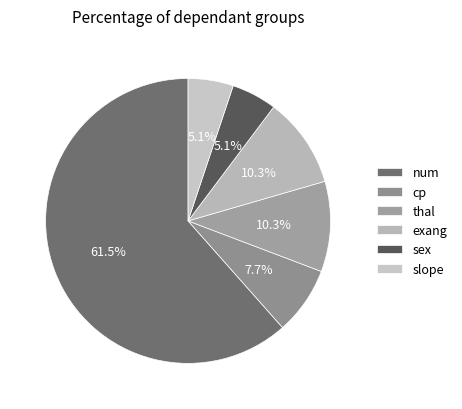

Is there a majority slice in this chart?

Yes